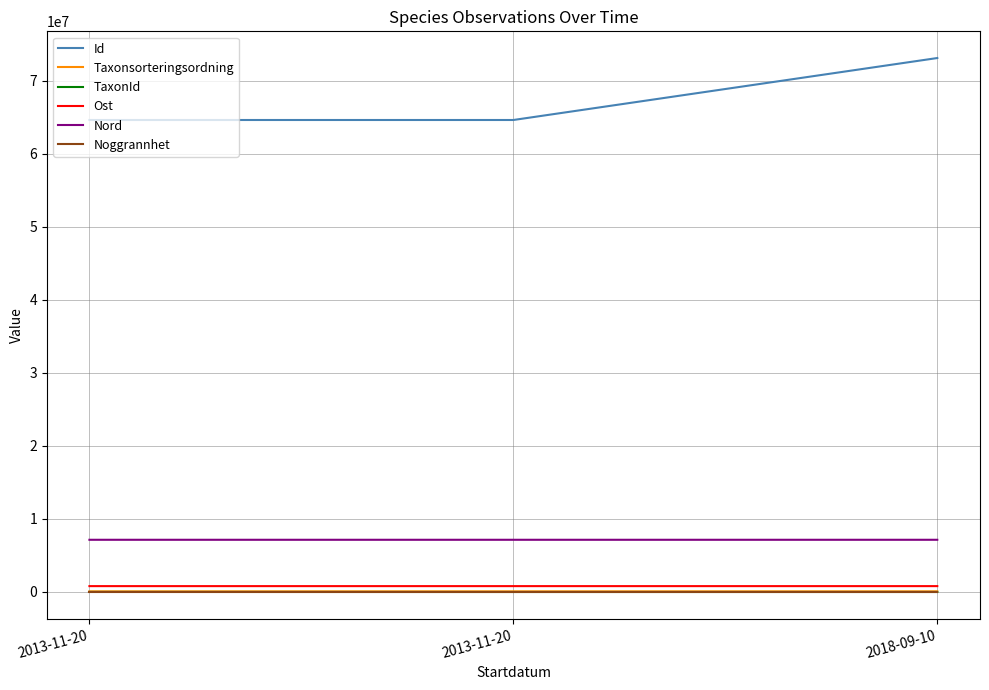

At which label is Noggrannhet closest to 7?

2018-09-10